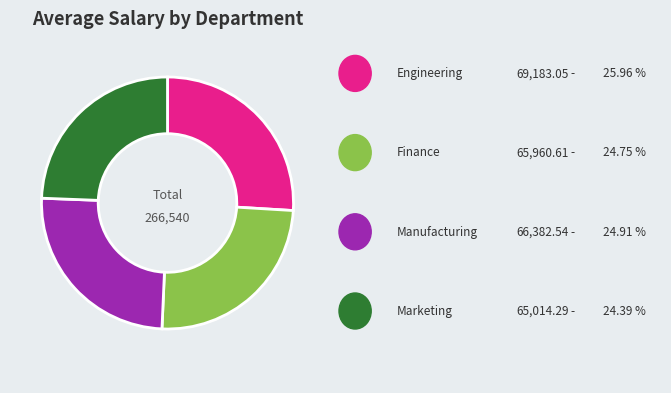

Is there any slice that represents more than half of the pie?

No